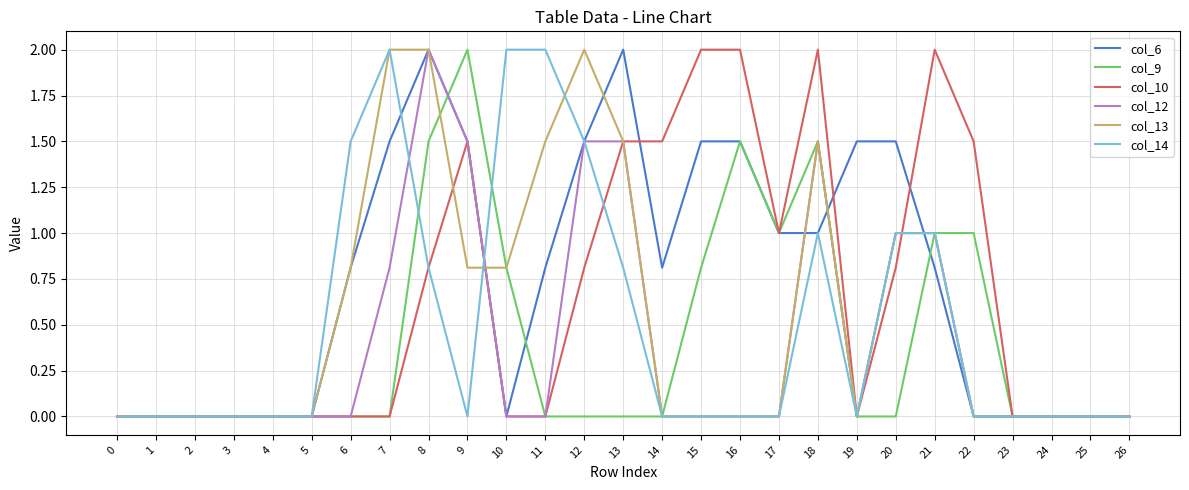

How many series are shown in this chart?

6